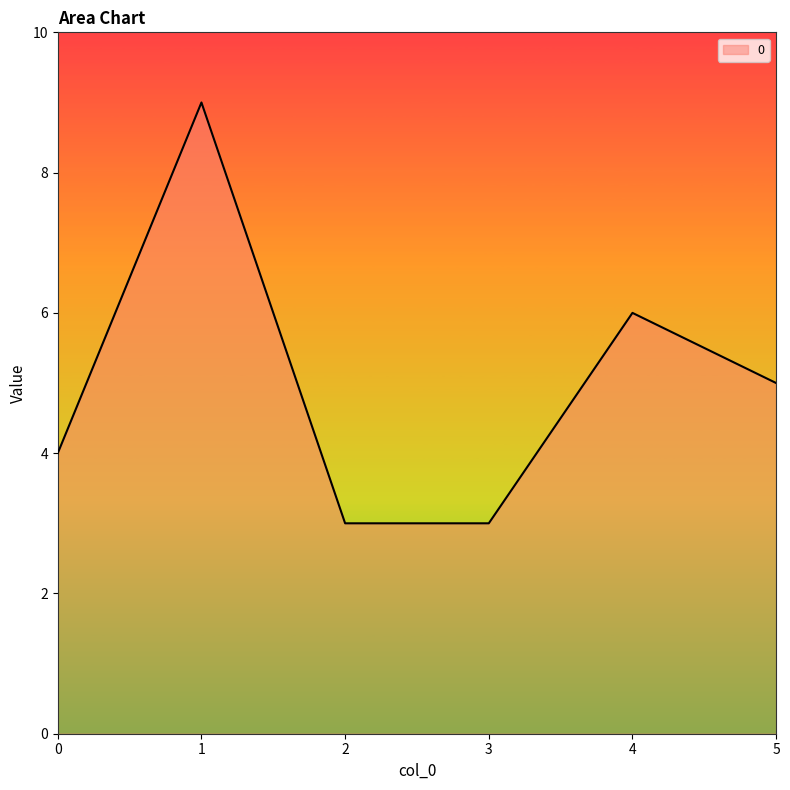

Reading left to right, extract all data points from this chart.

0=4	1=9	2=3	3=3	4=6	5=5